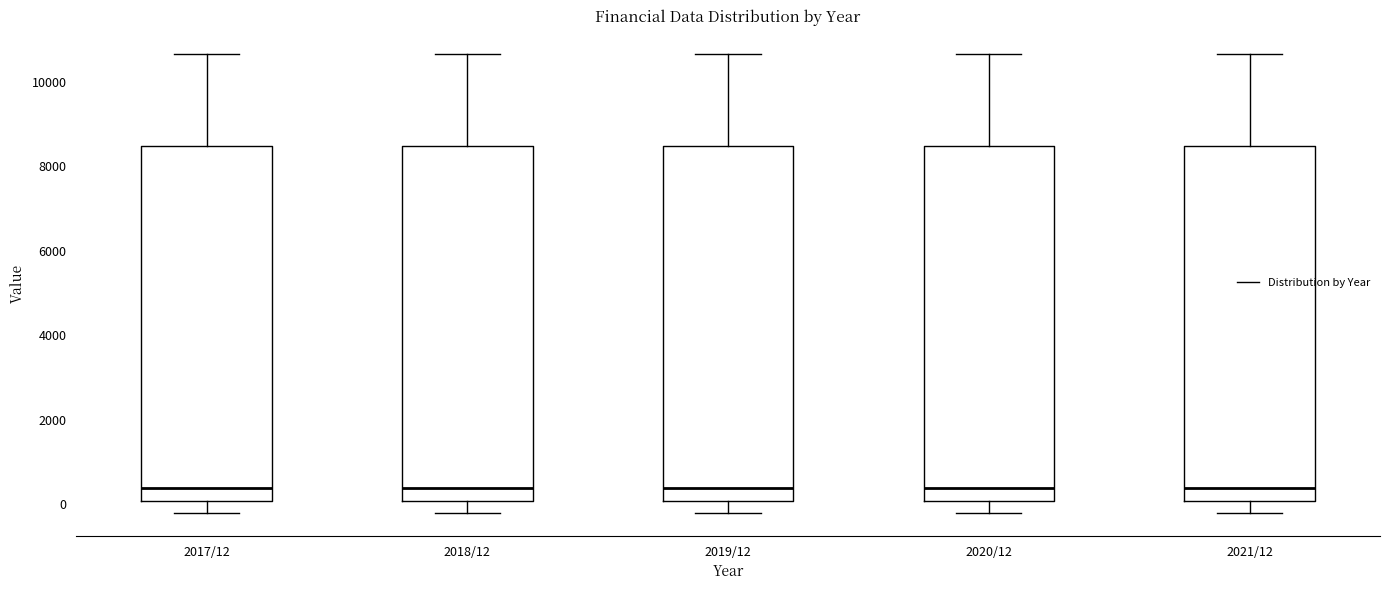

Reading left to right, transcribe this box plot: for each box, give where its median line is, the range the box spans, and where its two whiskers end, as read against the y-axis. The values are not printed on the chart, so give them approximately, as read against the axis.

2017/12: median 400, box 0 to 8400, whiskers -200 to 10600
2018/12: median 400, box 0 to 8400, whiskers -200 to 10600
2019/12: median 400, box 0 to 8400, whiskers -200 to 10600
2020/12: median 400, box 0 to 8400, whiskers -200 to 10600
2021/12: median 400, box 0 to 8400, whiskers -200 to 10600